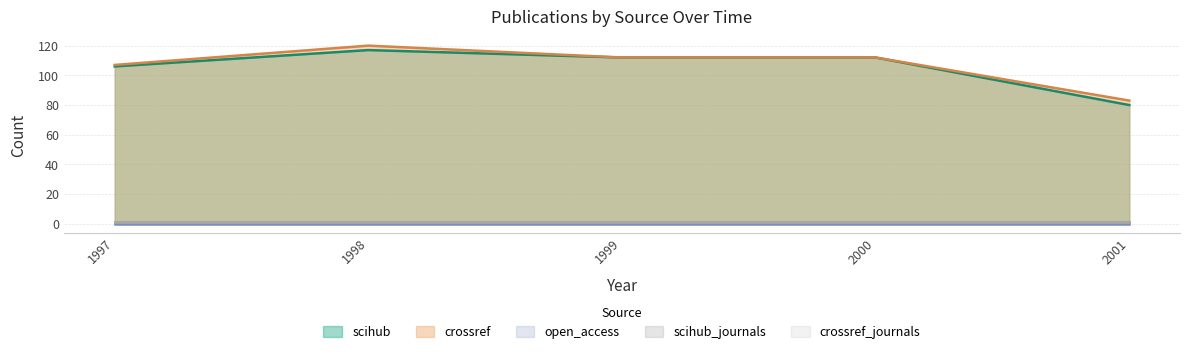

What is the value of the crossref_journals point at the 2nd from the left?

1